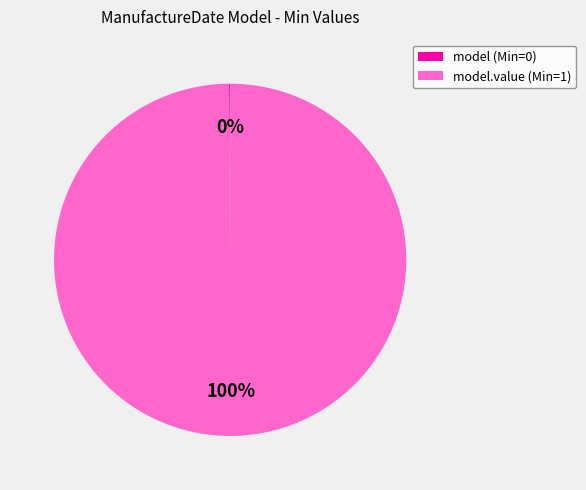

Which category has the biggest portion of the pie?

model.value (Min=1)